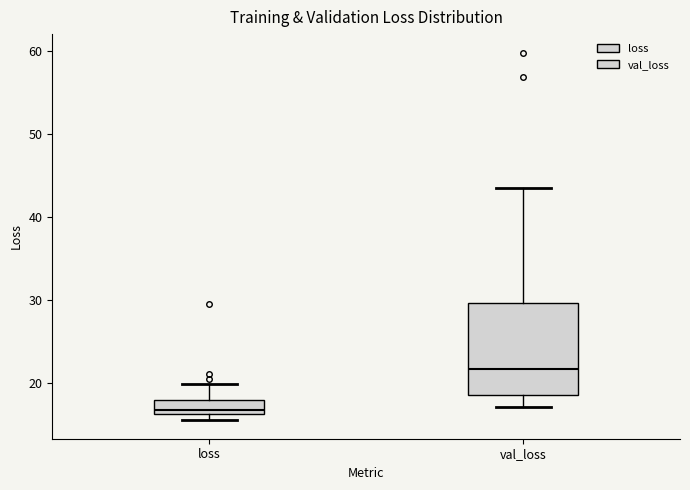

Where is the upper edge of the box for loss on the y-axis? The values are not printed on the chart, so give them approximately, as read against the axis.

18